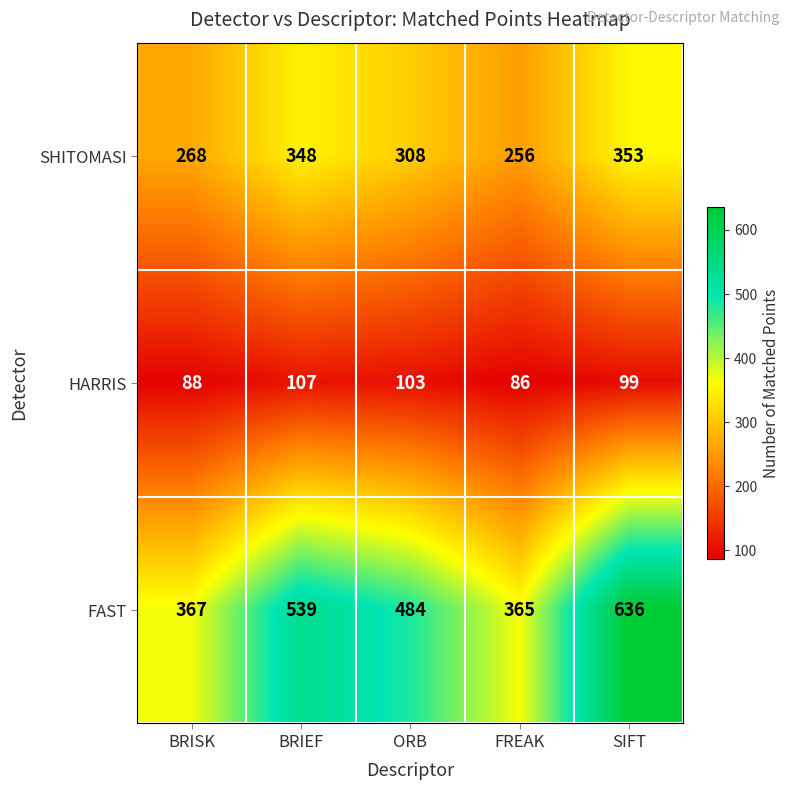

What is the maximum value for FAST?

636